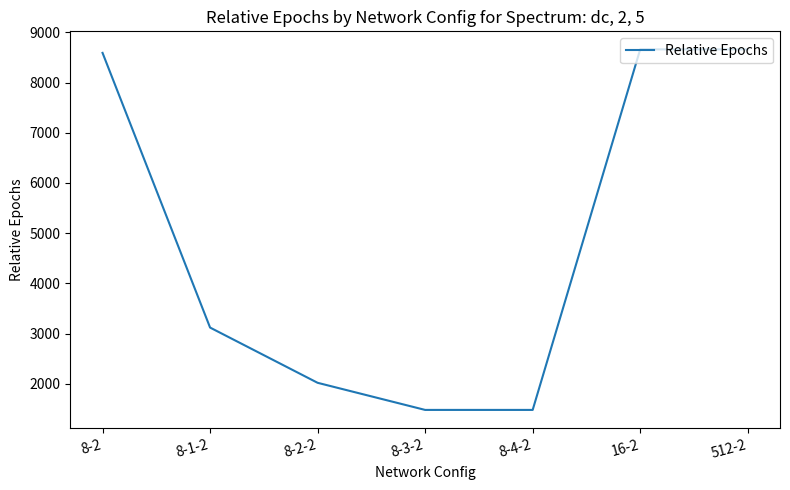

What is the greatest value displayed?

8660